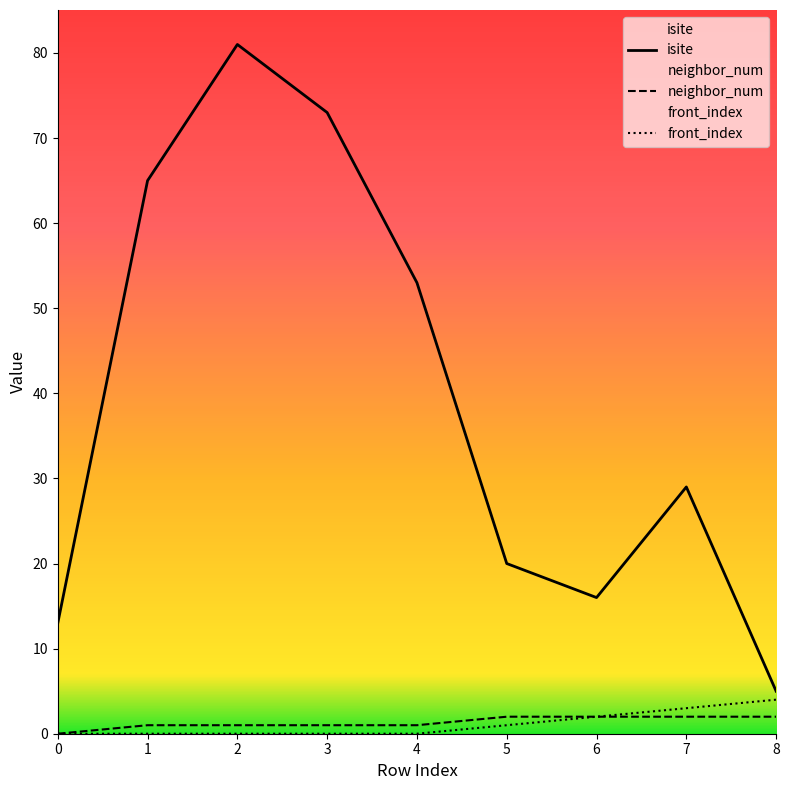

Does the chart have visible grid lines?

No